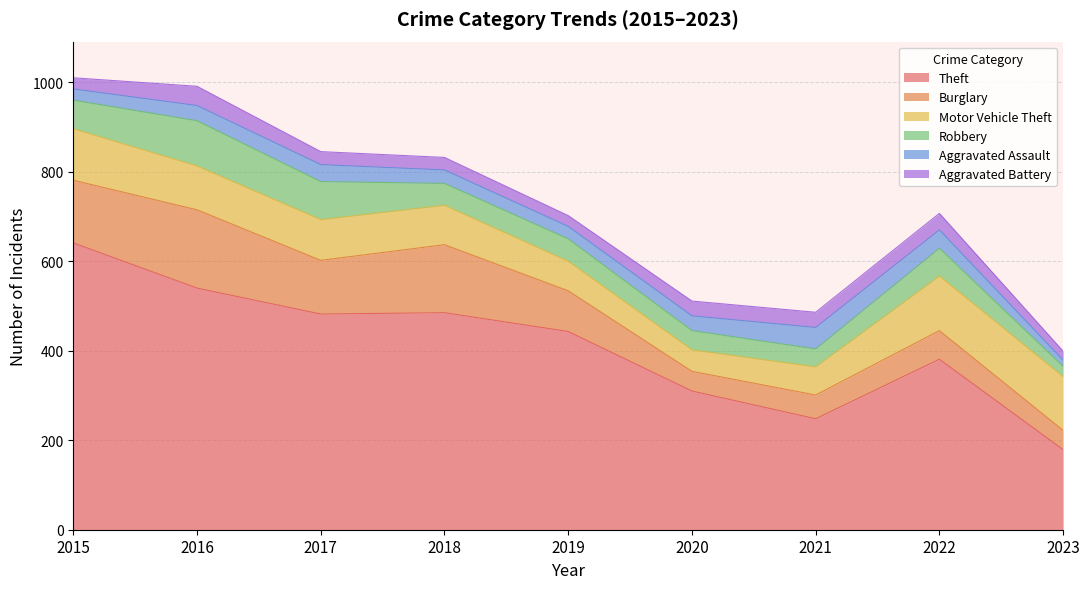

Count the number of data series in this chart.

6